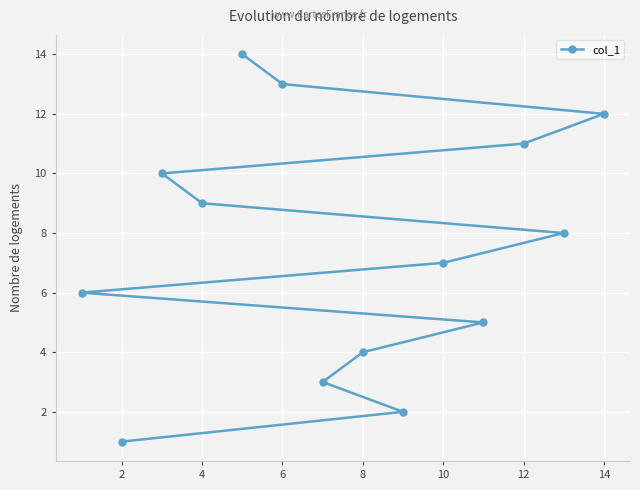

What is the sum of all values?

105